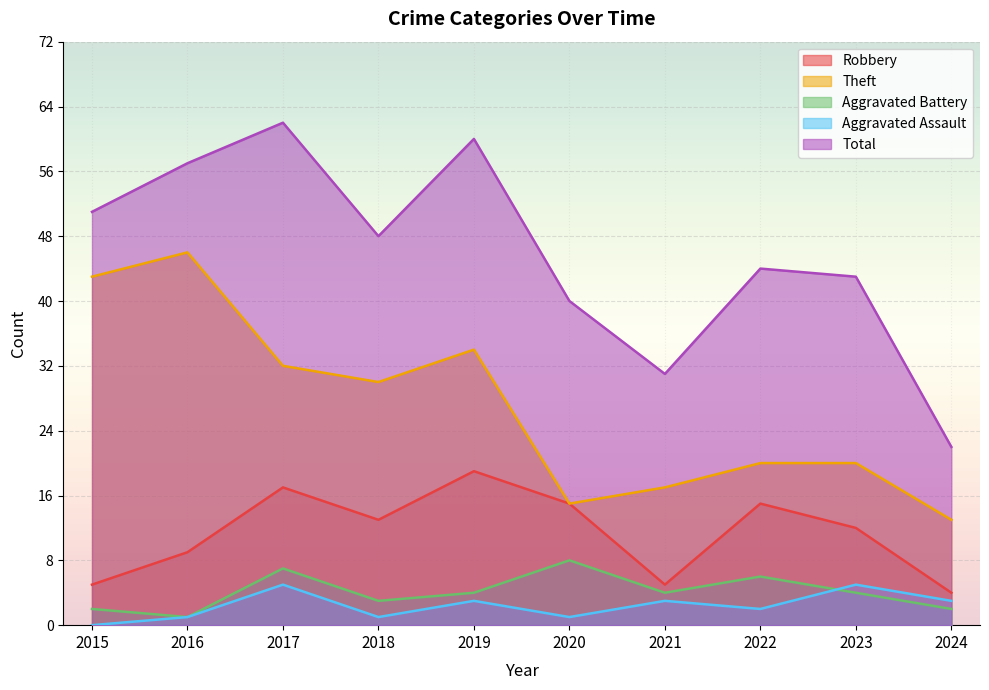

Reading left to right, what are all the values shown in this chart?

Robbery: 5	9	17	13	19	15	5	15	12	4
Theft: 43	46	32	30	34	15	17	20	20	13
Aggravated Battery: 2	1	7	3	4	8	4	6	4	2
Aggravated Assault: 0	1	5	1	3	1	3	2	5	3
Total: 51	57	62	48	60	40	31	44	43	22